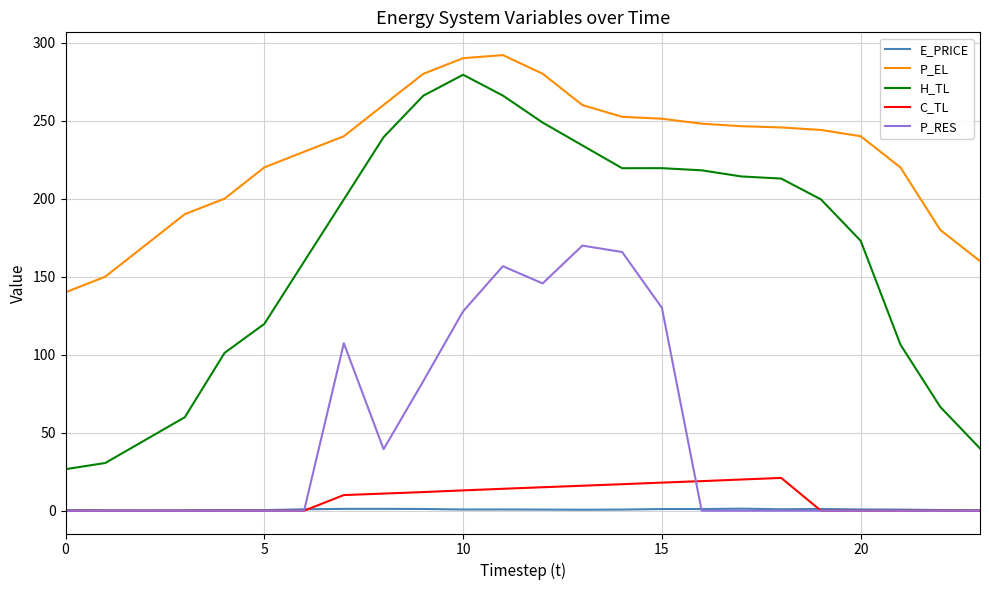

What is the highest value of the P_EL series?

292.0